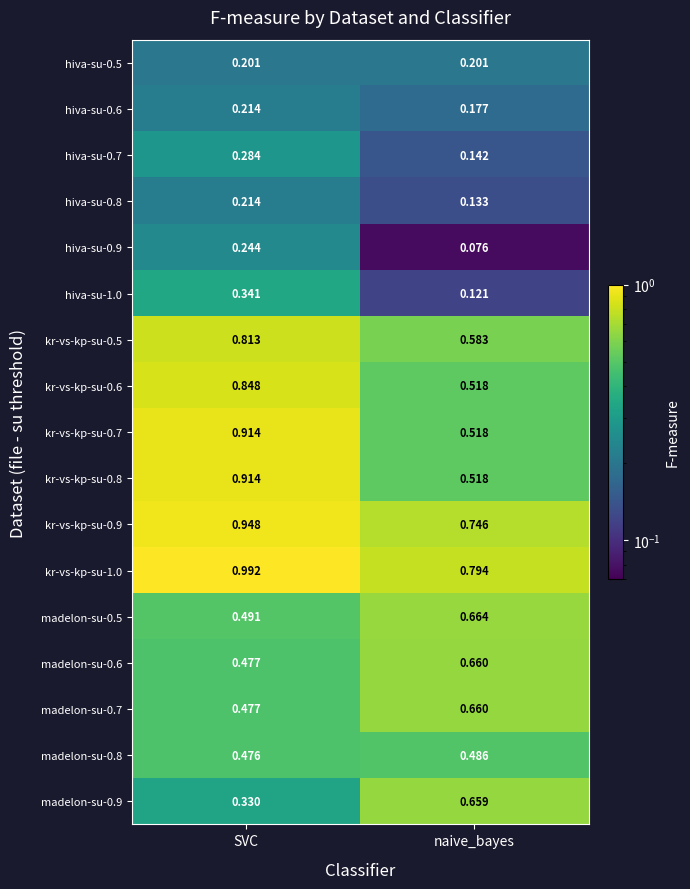

At which label does madelon-su-0.8 reach its minimum?

SVC